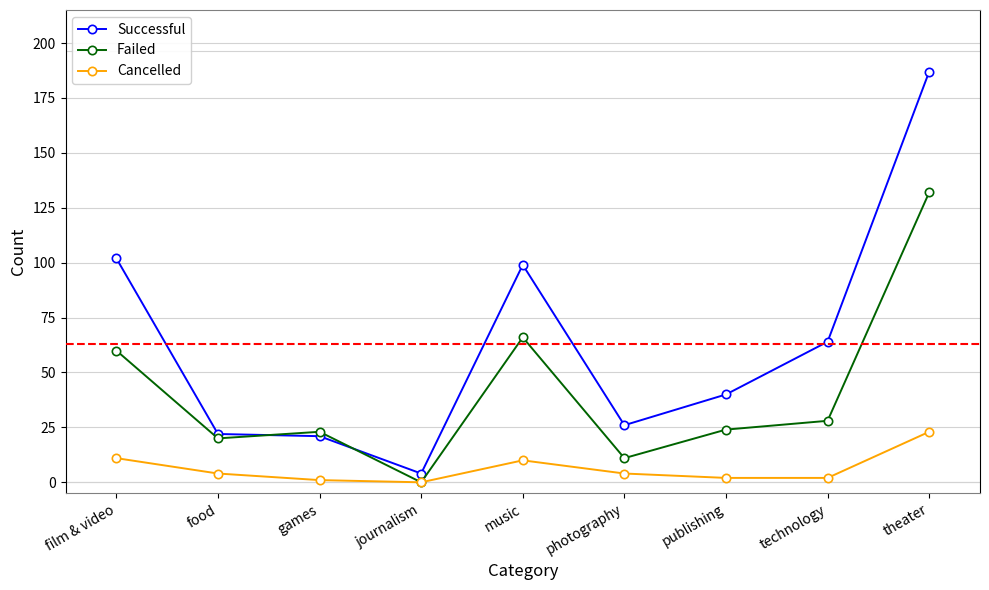

What is the average value of the Failed series?

40